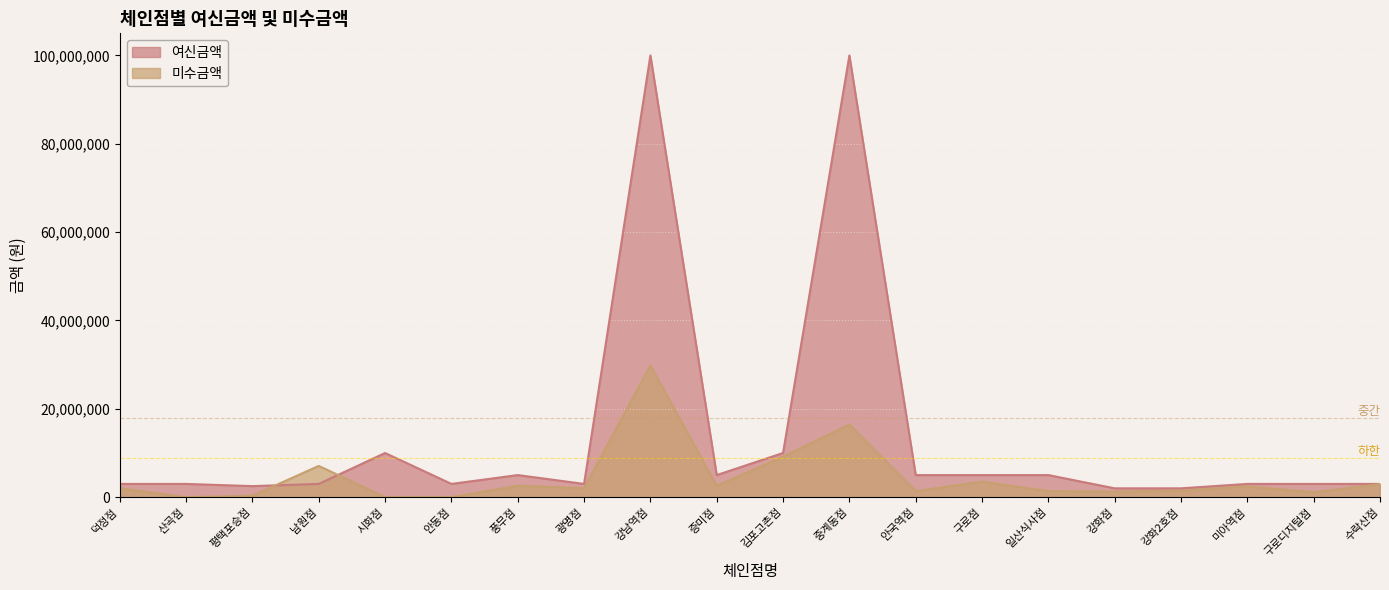

Which series has the widest spread of values?

여신금액